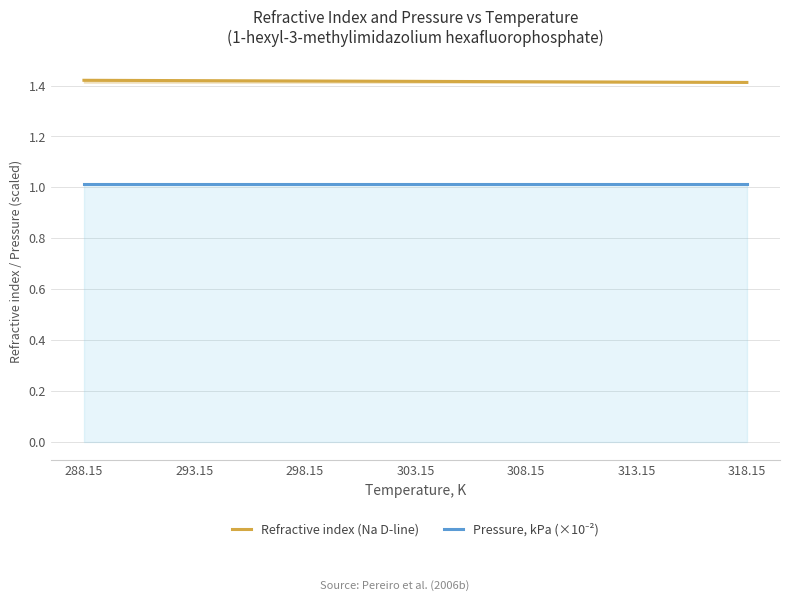

Reading right to left, transcribe all the data shown in this chart.

Refractive index (Na D-line): 318.15=1.4	313.15=1.4	308.15=1.4	303.15=1.4	298.15=1.4	293.15=1.4	288.15=1.4
Pressure, kPa (×10⁻²): 318.15=1.0	313.15=1.0	308.15=1.0	303.15=1.0	298.15=1.0	293.15=1.0	288.15=1.0